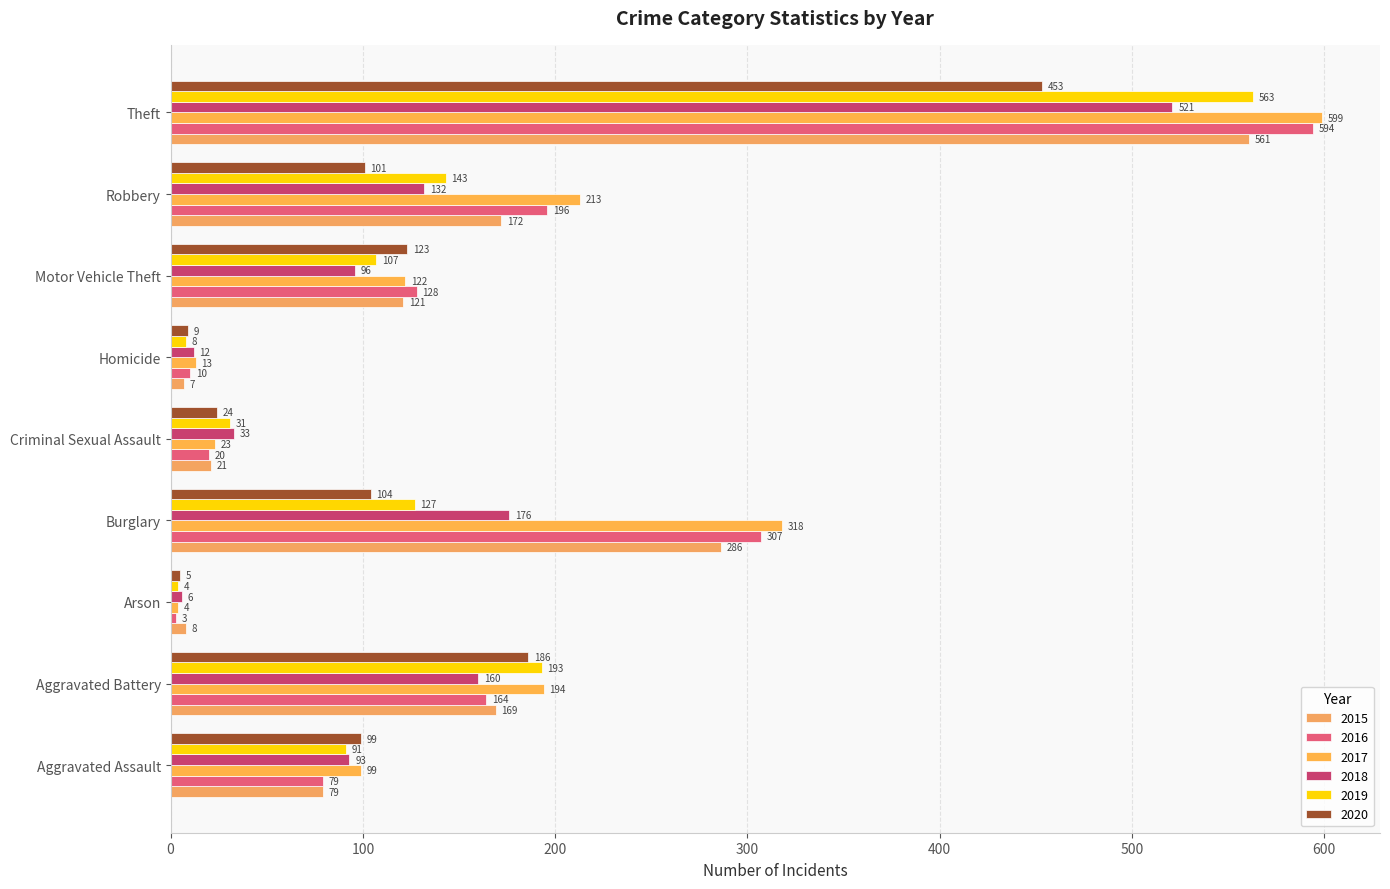

What is the highest value of the 2015 series?

561